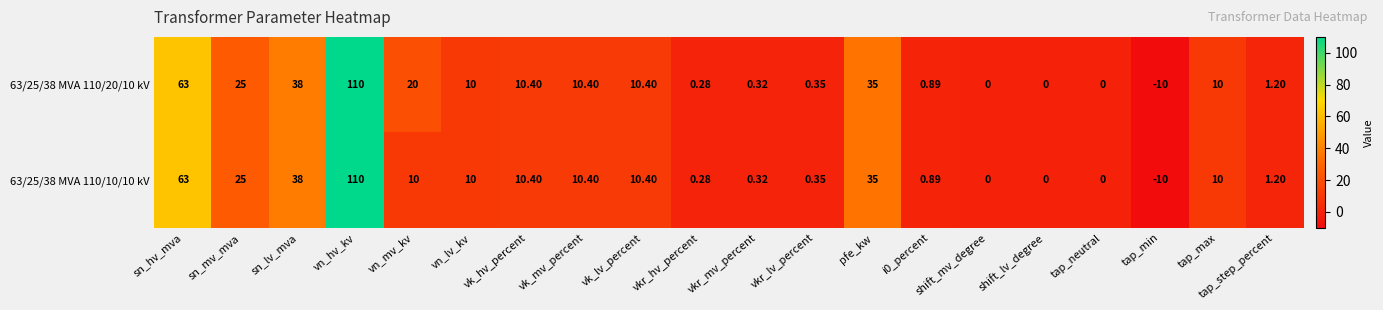

How many negative values does the 63/25/38 MVA 110/10/10 kV series have?

1